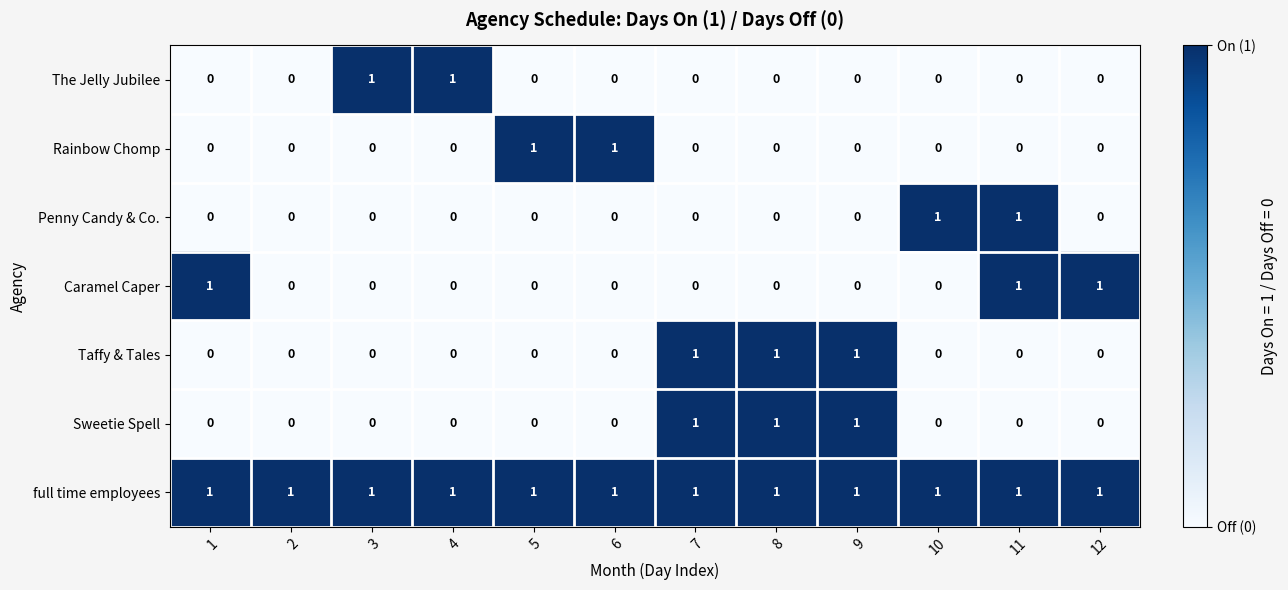

True or false: full time employees has a value of 1 at 3.

True